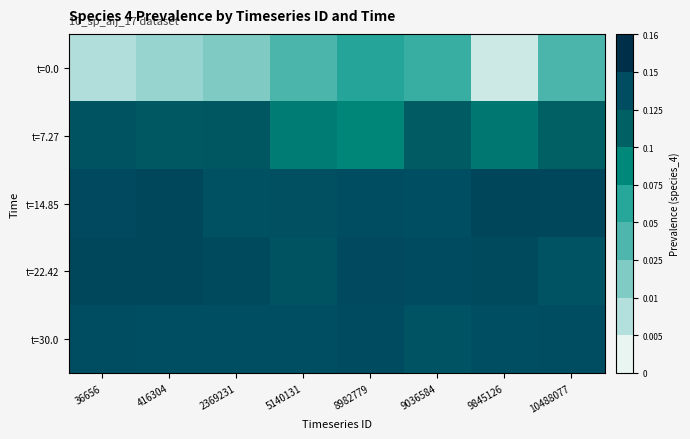

What is the difference between the highest and lowest values at 10488077?

0.1